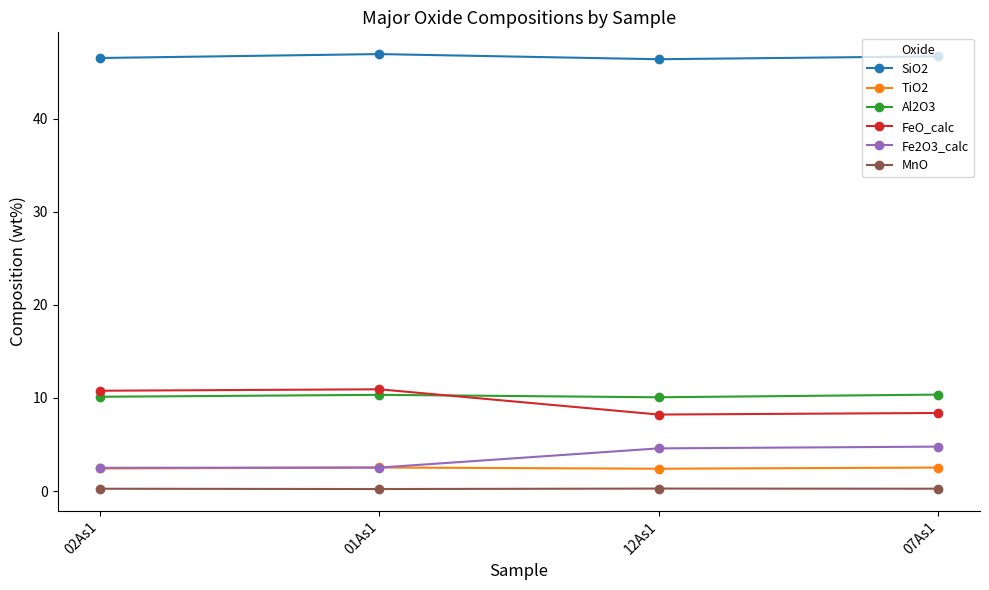

Is it true that Fe2O3_calc equals 2.5 at 01As1?

True